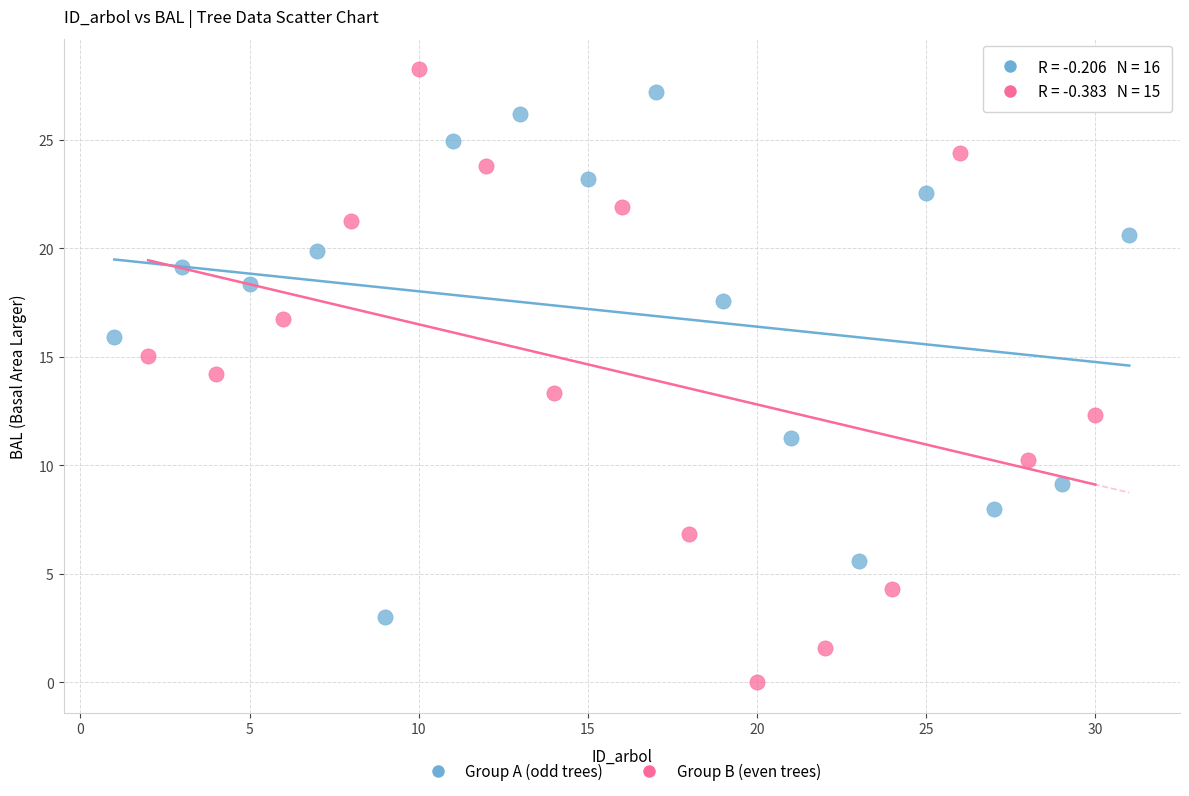

What are all the series names shown in the legend?

Group A (odd trees), Group B (even trees)